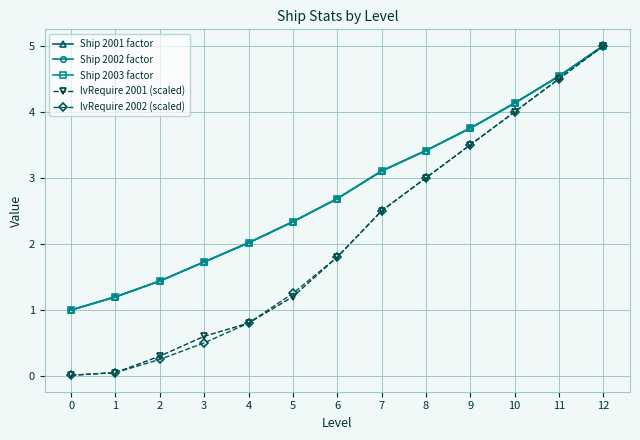

Is this an area chart (filled region under the line)?

No